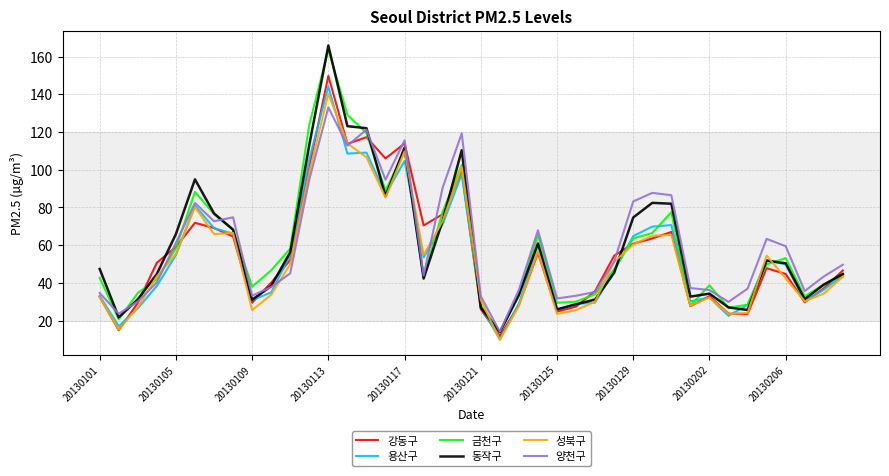

What is the maximum value for 양천구?

133.1